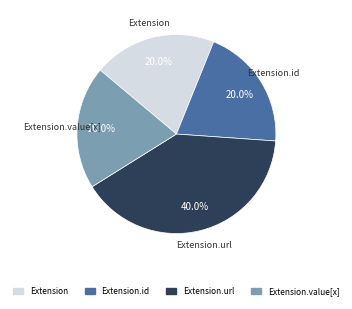

How many slices are in this pie chart?

4